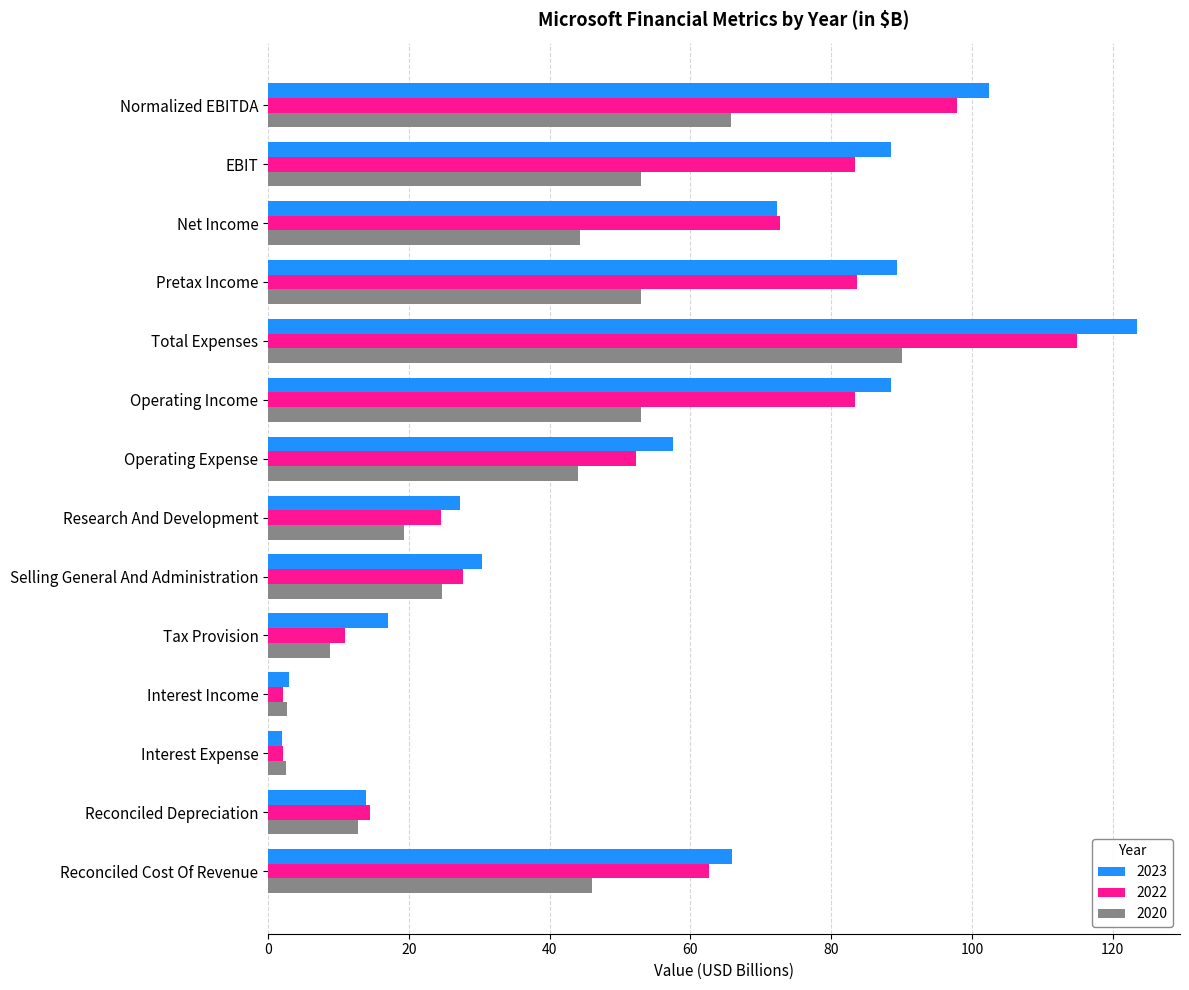

Which series has the widest spread of values?

2023